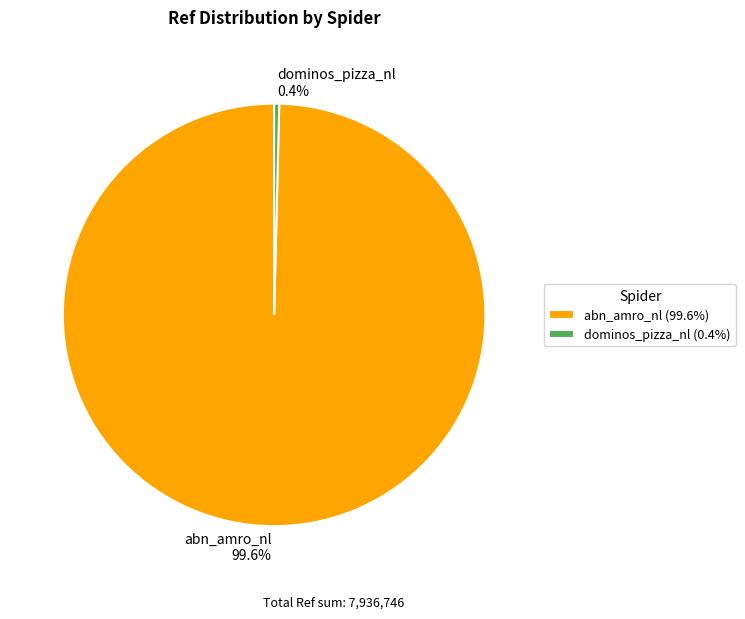

Rank the categories by value from highest to lowest.

abn_amro_nl, dominos_pizza_nl